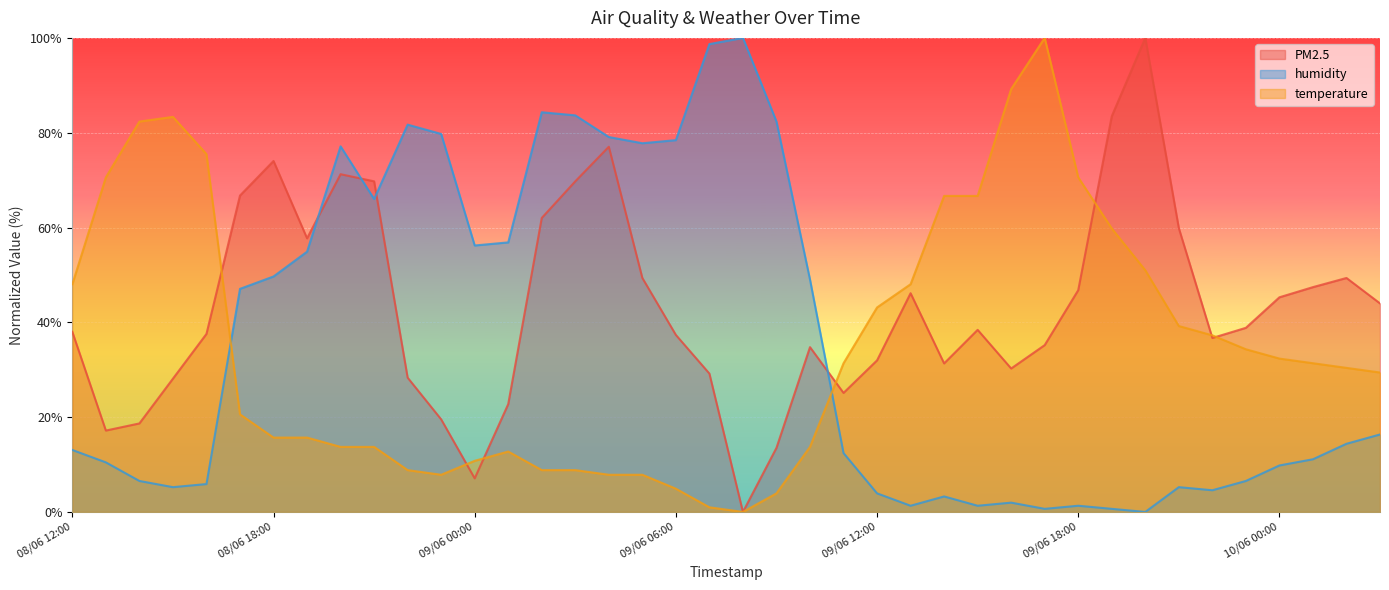

Reading left to right, transcribe all the data shown in this chart.

PM2.5: 08/06 12:00=38.0	08/06 13:00=17.2	08/06 14:00=18.7	08/06 15:00=28.1	08/06 16:00=37.6	08/06 17:00=66.7	08/06 18:00=74.0	08/06 19:00=57.7	08/06 20:00=71.2	08/06 21:00=69.7	08/06 22:00=28.3	08/06 23:00=19.5	09/06 00:00=7.1	09/06 01:00=22.7	09/06 02:00=62.0	09/06 03:00=69.7	09/06 04:00=77.0	09/06 05:00=49.4	09/06 06:00=37.3	09/06 07:00=29.2	09/06 08:00=0.0	09/06 09:00=13.5	09/06 10:00=34.8	09/06 11:00=25.1	09/06 12:00=32.0	09/06 13:00=46.1	09/06 14:00=31.3	09/06 15:00=38.4	09/06 16:00=30.3	09/06 17:00=35.2	09/06 18:00=46.8	09/06 19:00=83.5	09/06 20:00=100.0	09/06 21:00=59.9	09/06 22:00=36.7	09/06 23:00=38.8	10/06 00:00=45.3	10/06 01:00=47.4	10/06 02:00=49.4	10/06 03:00=44.0
humidity: 08/06 12:00=13.1	08/06 13:00=10.5	08/06 14:00=6.5	08/06 15:00=5.2	08/06 16:00=5.9	08/06 17:00=47.1	08/06 18:00=49.7	08/06 19:00=54.9	08/06 20:00=77.1	08/06 21:00=66.0	08/06 22:00=81.7	08/06 23:00=79.7	09/06 00:00=56.2	09/06 01:00=56.9	09/06 02:00=84.3	09/06 03:00=83.7	09/06 04:00=79.1	09/06 05:00=77.8	09/06 06:00=78.4	09/06 07:00=98.7	09/06 08:00=100.0	09/06 09:00=82.4	09/06 10:00=49.0	09/06 11:00=12.4	09/06 12:00=3.9	09/06 13:00=1.3	09/06 14:00=3.3	09/06 15:00=1.3	09/06 16:00=2.0	09/06 17:00=0.7	09/06 18:00=1.3	09/06 19:00=0.7	09/06 20:00=0.0	09/06 21:00=5.2	09/06 22:00=4.6	09/06 23:00=6.5	10/06 00:00=9.8	10/06 01:00=11.1	10/06 02:00=14.4	10/06 03:00=16.3
temperature: 08/06 12:00=48.0	08/06 13:00=70.6	08/06 14:00=82.4	08/06 15:00=83.3	08/06 16:00=75.5	08/06 17:00=20.6	08/06 18:00=15.7	08/06 19:00=15.7	08/06 20:00=13.7	08/06 21:00=13.7	08/06 22:00=8.8	08/06 23:00=7.8	09/06 00:00=10.8	09/06 01:00=12.7	09/06 02:00=8.8	09/06 03:00=8.8	09/06 04:00=7.8	09/06 05:00=7.8	09/06 06:00=4.9	09/06 07:00=1.0	09/06 08:00=0.0	09/06 09:00=3.9	09/06 10:00=13.7	09/06 11:00=31.4	09/06 12:00=43.1	09/06 13:00=48.0	09/06 14:00=66.7	09/06 15:00=66.7	09/06 16:00=89.2	09/06 17:00=100.0	09/06 18:00=70.6	09/06 19:00=59.8	09/06 20:00=51.0	09/06 21:00=39.2	09/06 22:00=37.3	09/06 23:00=34.3	10/06 00:00=32.4	10/06 01:00=31.4	10/06 02:00=30.4	10/06 03:00=29.4